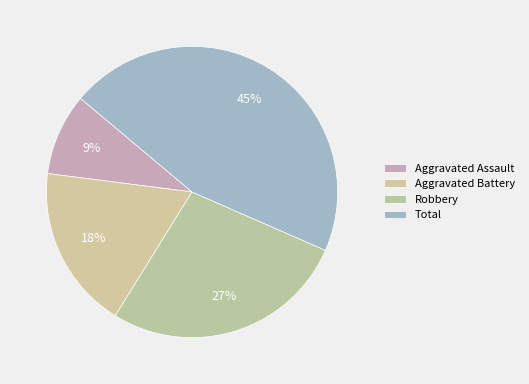

Count the number of slices in the pie.

4